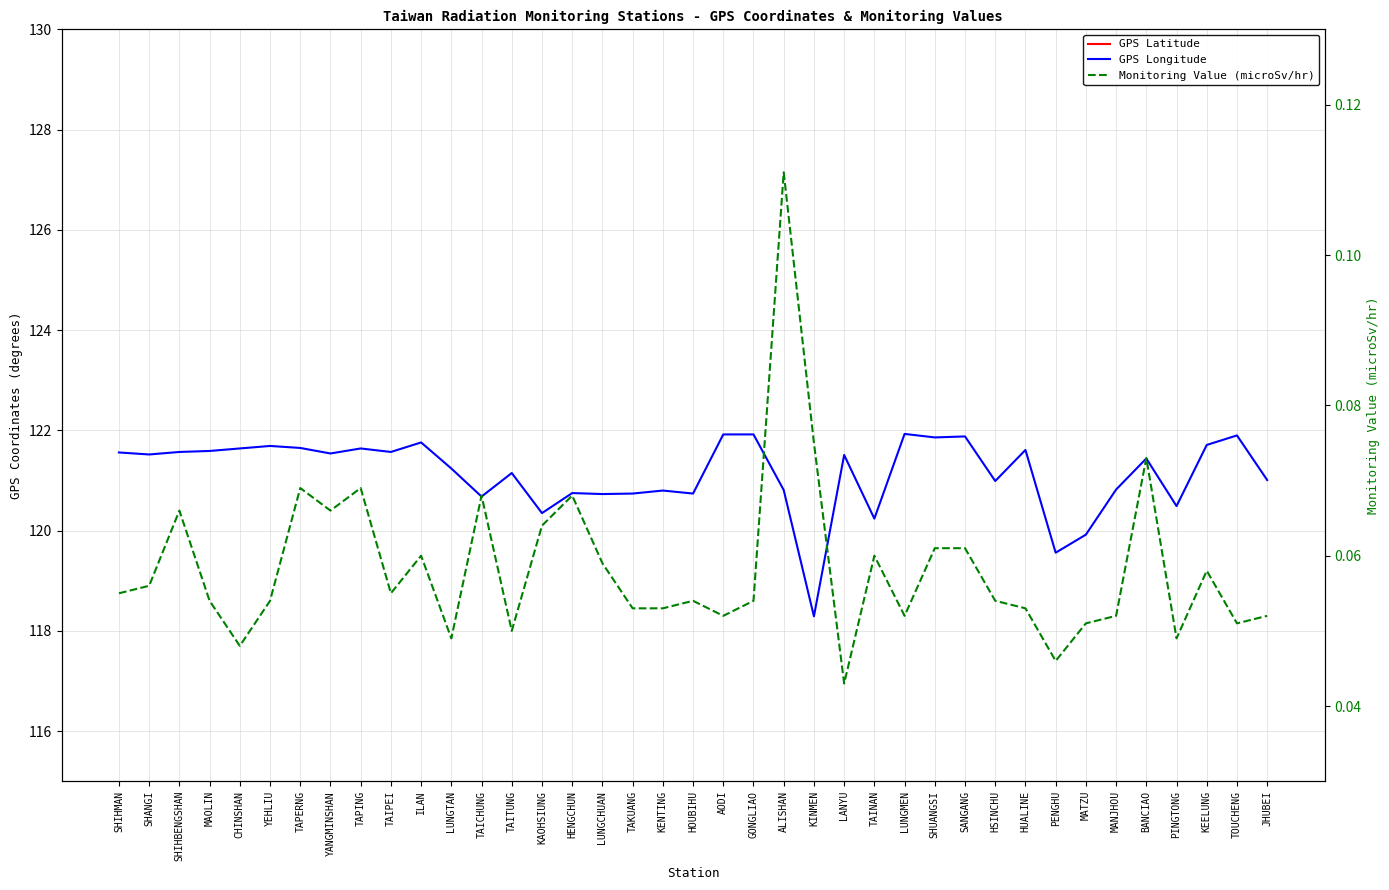

Reading left to right, list all the values displayed in this chart.

GPS Latitude: 25.3	25.2	25.3	25.3	25.2	25.2	25.2	25.2	25.2	25.1	24.8	24.8	24.1	22.8	22.6	22.0	22.0	21.9	21.9	21.9	25.1	25.0	23.5	24.4	22.1	23.0	25.0	25.0	25.1	24.8	24.0	23.6	26.2	22.0	25.0	22.7	25.1	24.9	24.8
GPS Longitude: 121.6	121.5	121.6	121.6	121.6	121.7	121.7	121.5	121.6	121.6	121.8	121.2	120.7	121.2	120.3	120.8	120.7	120.7	120.8	120.7	121.9	121.9	120.8	118.3	121.5	120.2	121.9	121.9	121.9	121.0	121.6	119.6	119.9	120.8	121.4	120.5	121.7	121.9	121.0
Monitoring Value (microSv/hr): 0.1	0.1	0.1	0.1	0.0	0.1	0.1	0.1	0.1	0.1	0.1	0.0	0.1	0.1	0.1	0.1	0.1	0.1	0.1	0.1	0.1	0.1	0.1	0.1	0.0	0.1	0.1	0.1	0.1	0.1	0.1	0.0	0.1	0.1	0.1	0.0	0.1	0.1	0.1